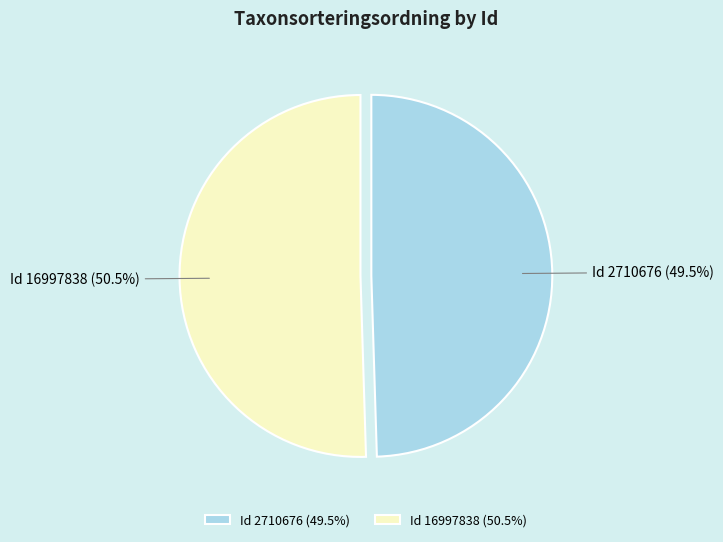

Approximately how many times larger is the value at Id 16997838 compared to Id 2710676?

1.0